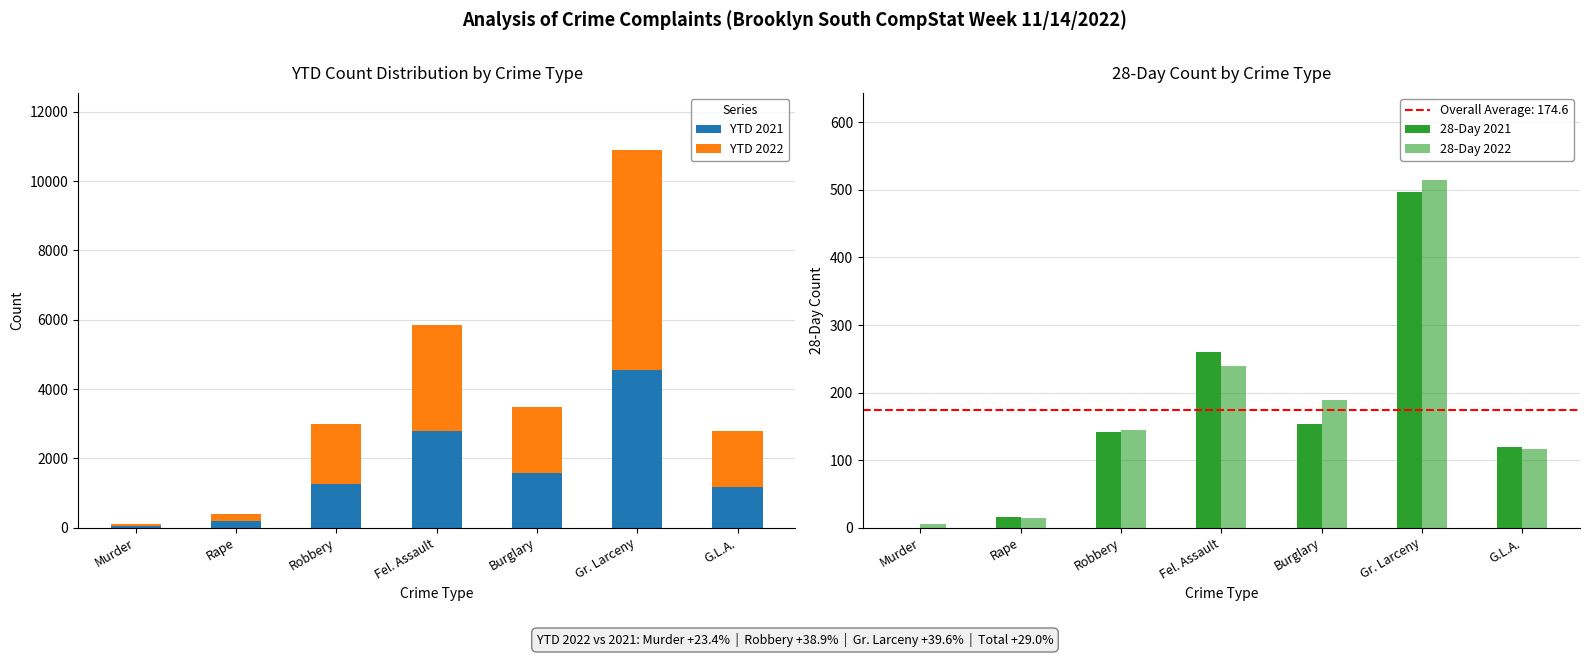

How many values in the 28-Day 2021 series exceed 142?

3